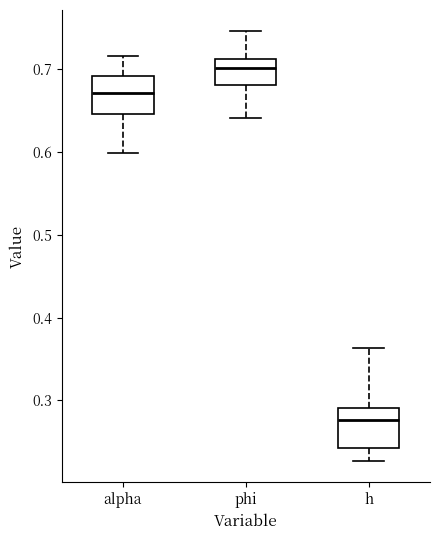

Reading left to right, read every box against the y-axis: the position of its median line, the range the box covers, and the ends of its whiskers. The values are not printed on the chart, so give them approximately, as read against the axis.

alpha: median 0.67, box 0.65 to 0.69, whiskers 0.60 to 0.72
phi: median 0.70, box 0.68 to 0.71, whiskers 0.64 to 0.75
h: median 0.28, box 0.24 to 0.29, whiskers 0.23 to 0.36